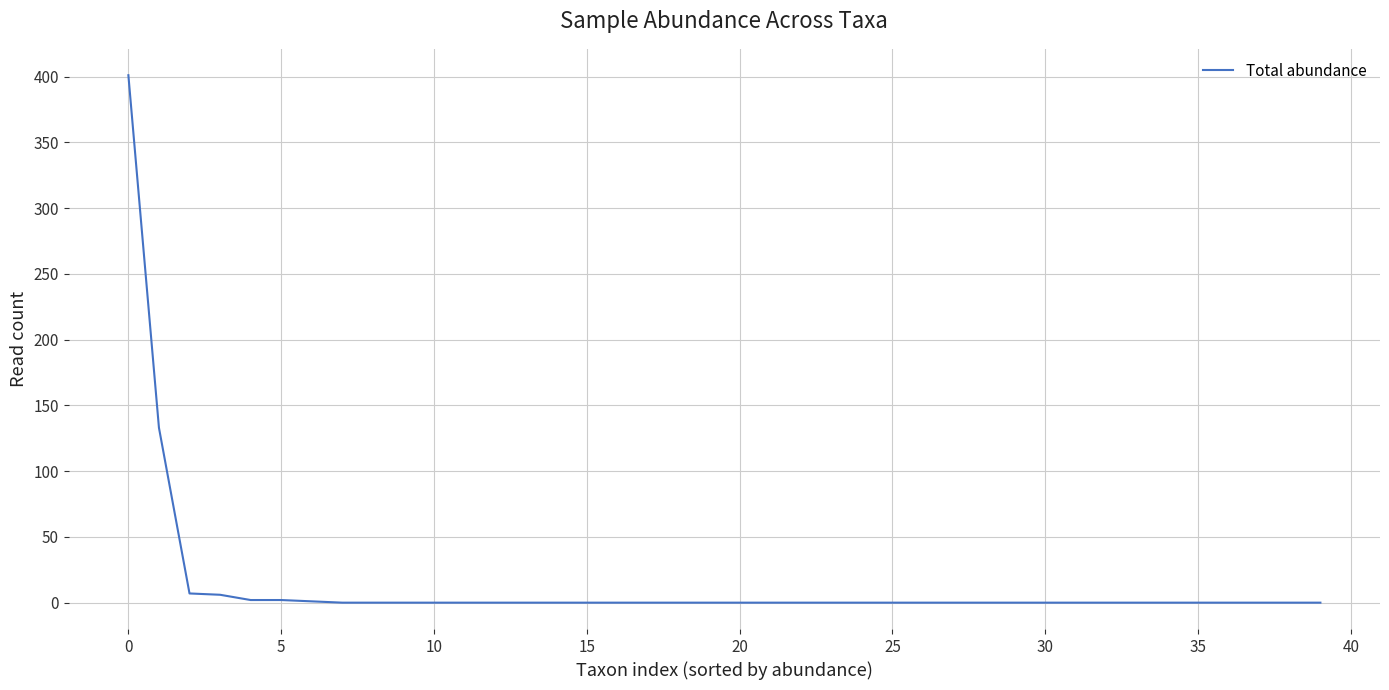

What is the greatest value displayed?

401